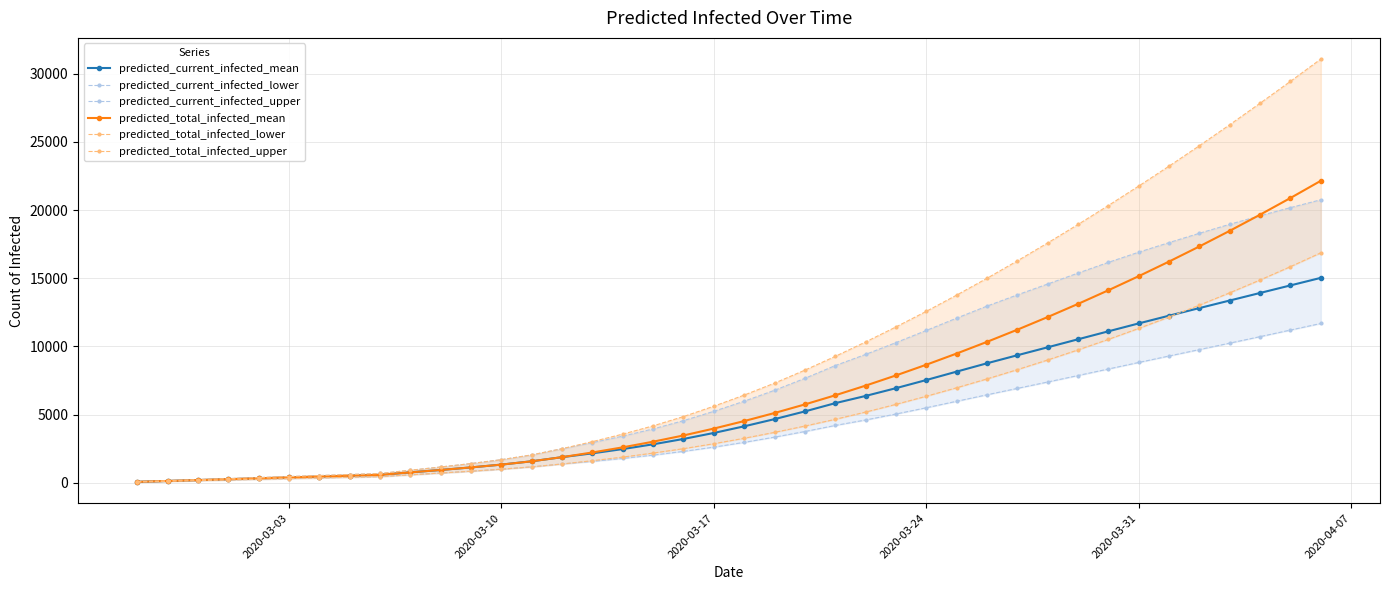

Rank the series by their maximum value, from lowest to highest.

predicted_current_infected_lower, predicted_current_infected_mean, predicted_total_infected_lower, predicted_current_infected_upper, predicted_total_infected_mean, predicted_total_infected_upper